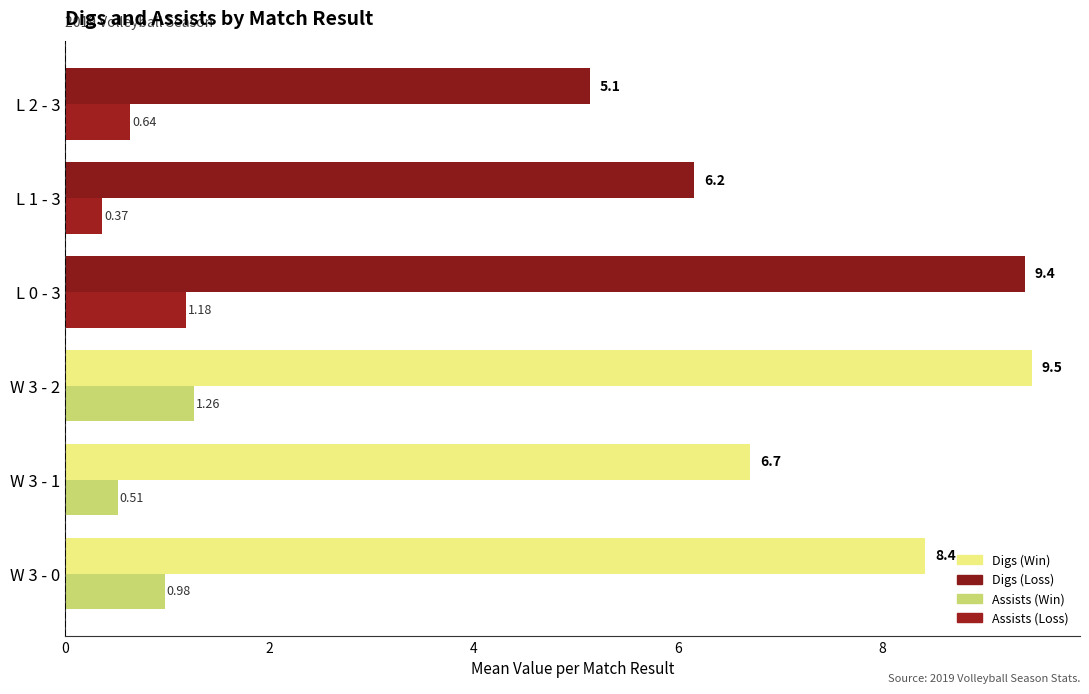

What is the difference between the highest and lowest values at W 3 - 1?

6.2